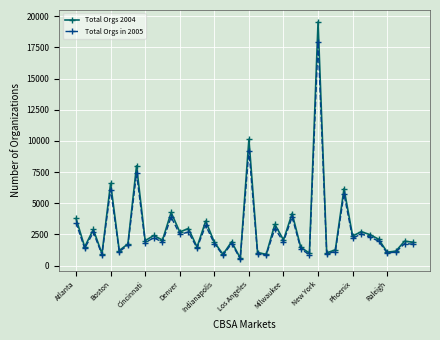

What is the difference between the maximum and minimum values in the Total Orgs 2004 series?

18952